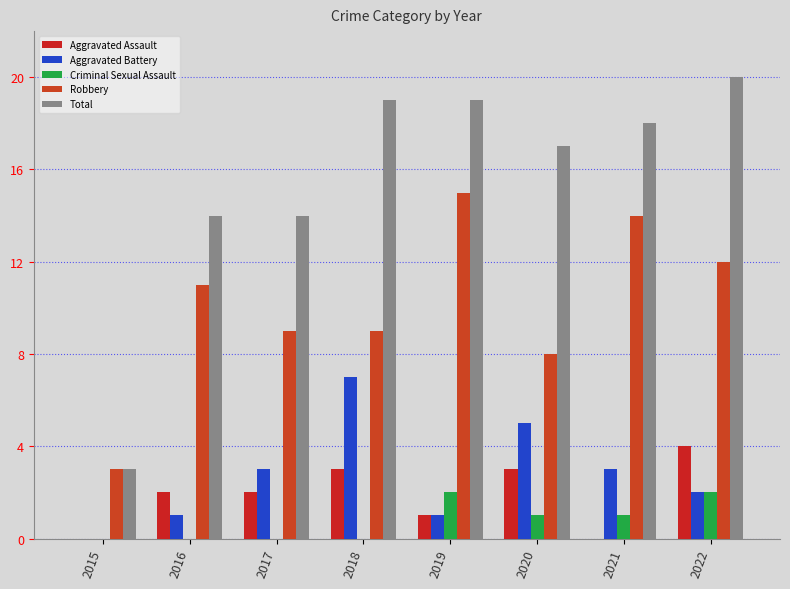

Which series has the largest total across all categories?

Total